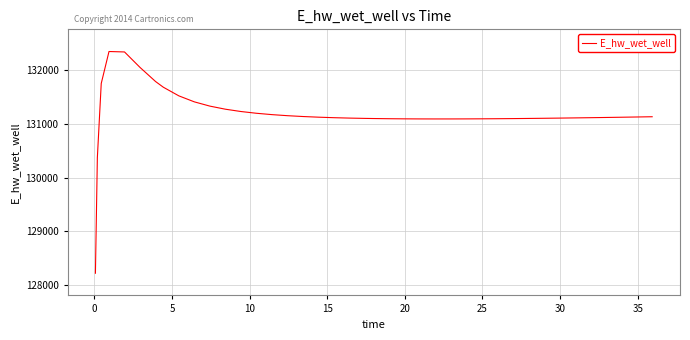

What is the smallest value displayed?

128222.2